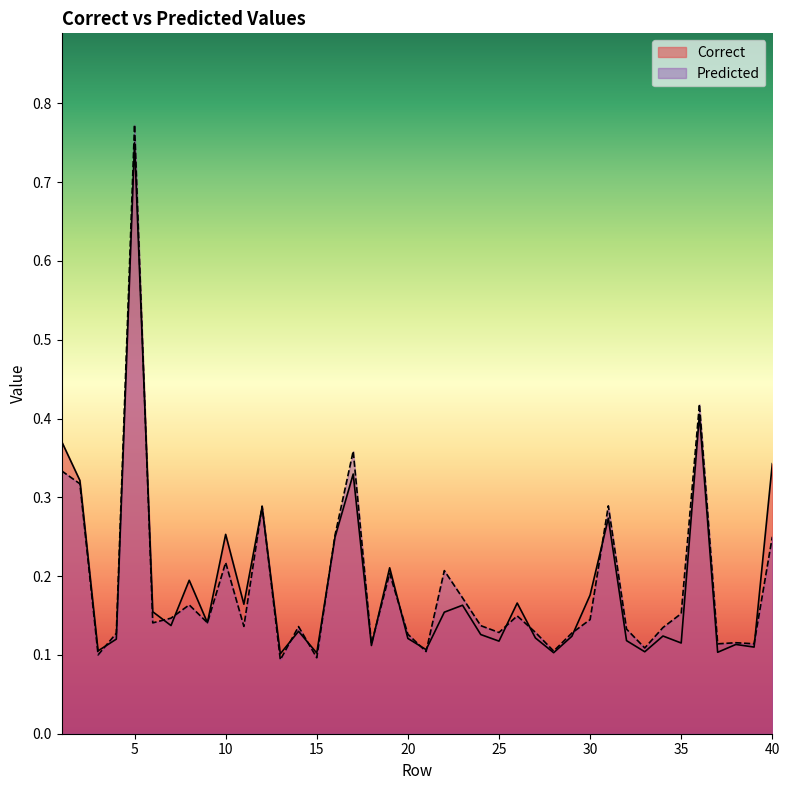

At which category is the sum across all series the highest?

5